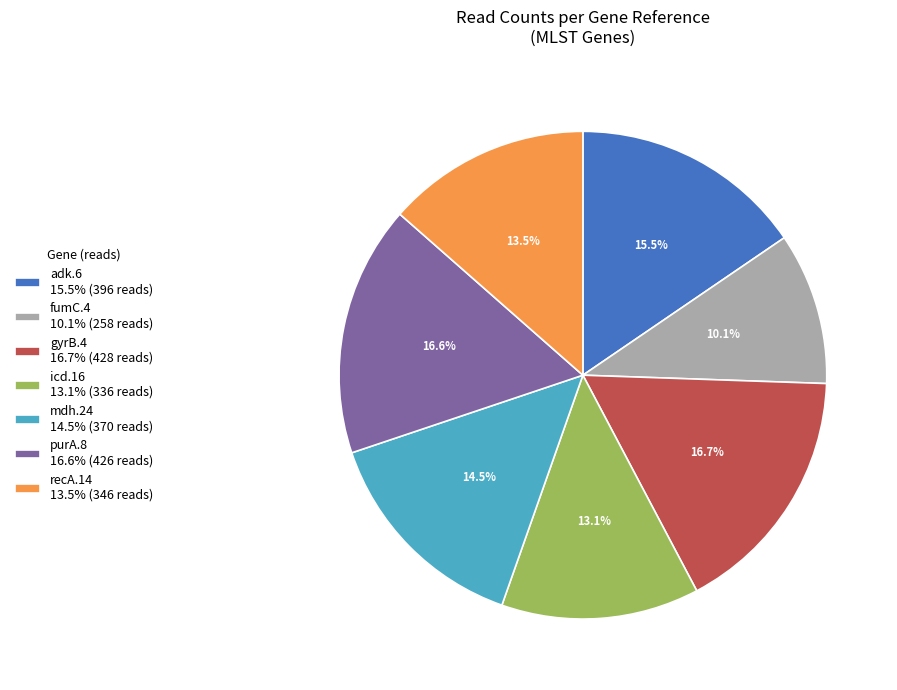

To the nearest percent, what is the combined percentage of recA.14 and fumC.4?

24%